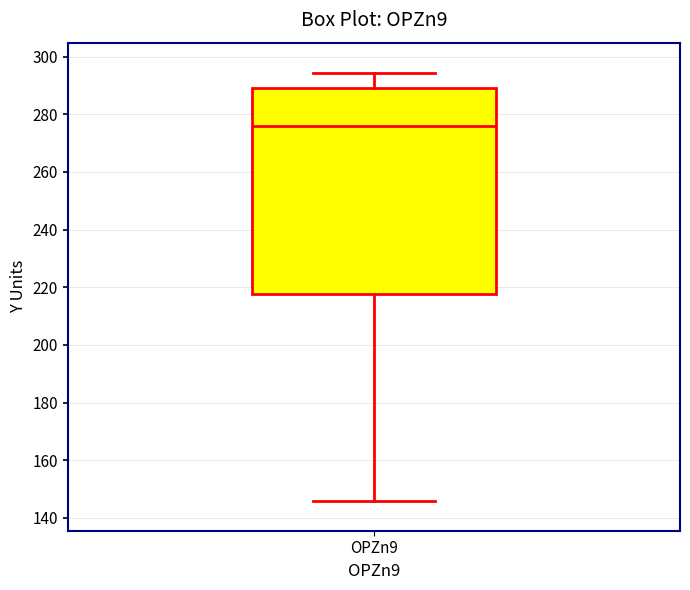

Where does the upper whisker of the box for OPZn9 end on the y-axis? The values are not printed on the chart, so give them approximately, as read against the axis.

294